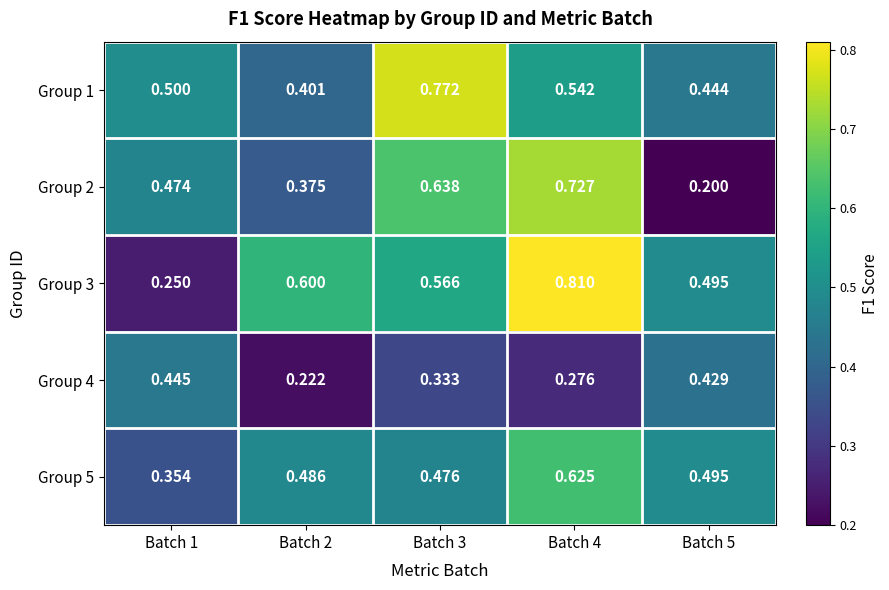

How many distinct data groups are displayed?

5